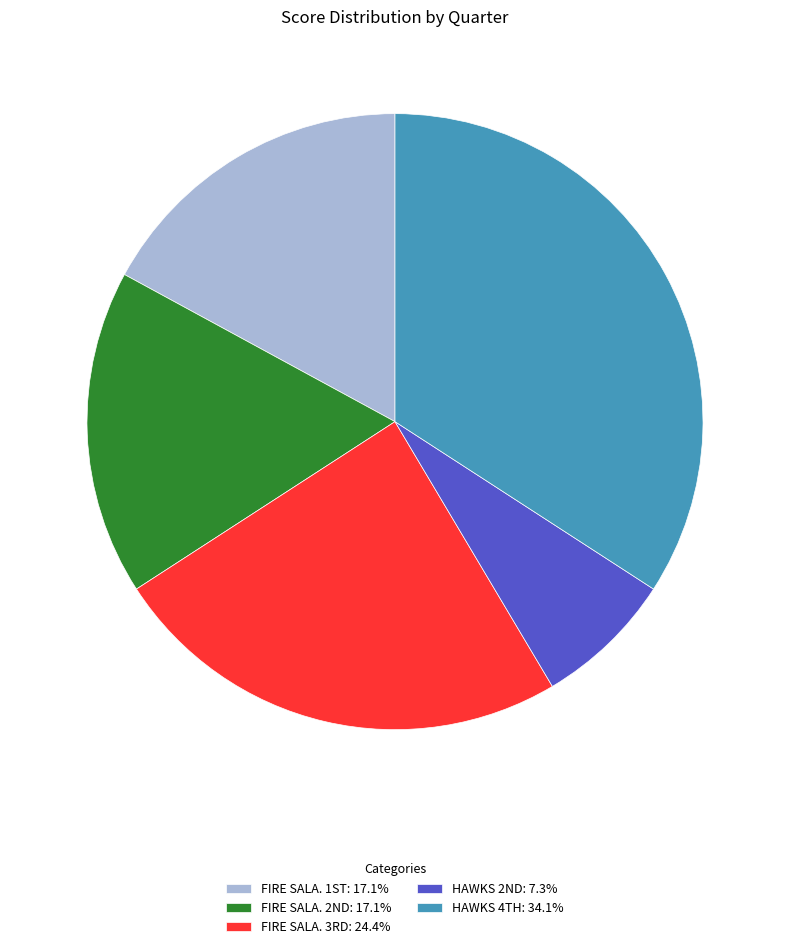

Does any single category account for the majority?

No